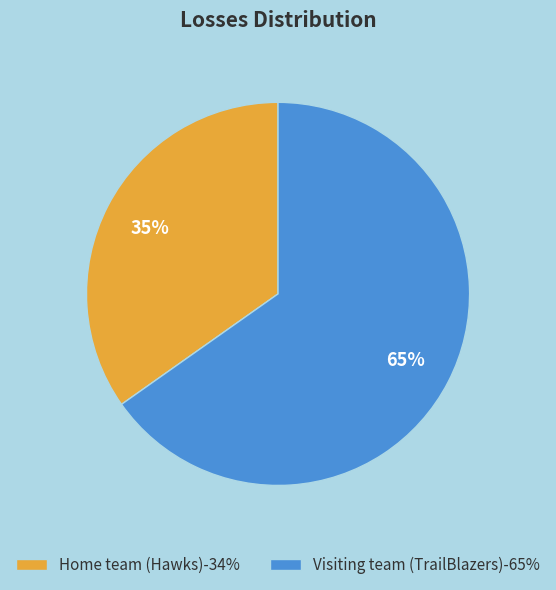

Is it true that Visiting team (TrailBlazers) is 56% of the pie?

False